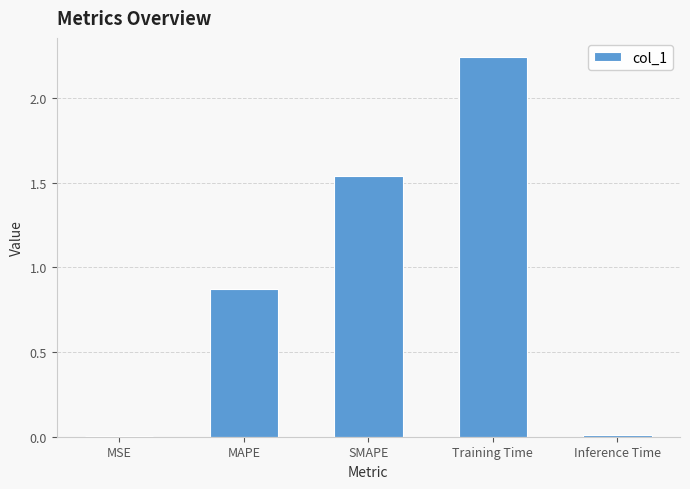

True or false: the data shows 2.8 at SMAPE.

False